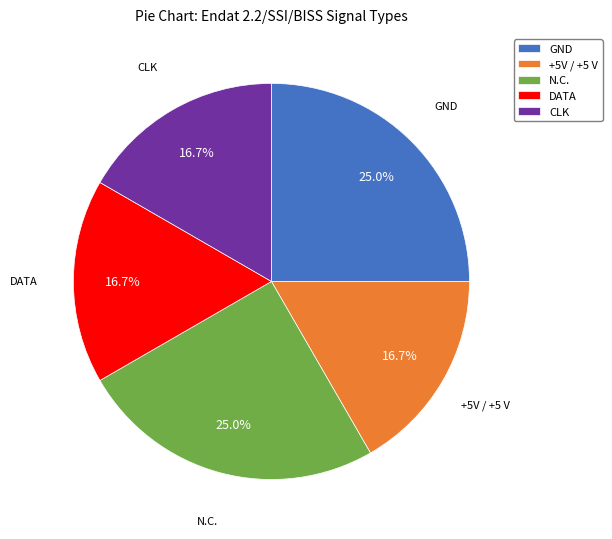

True or false: DATA accounts for 3% of the total.

False